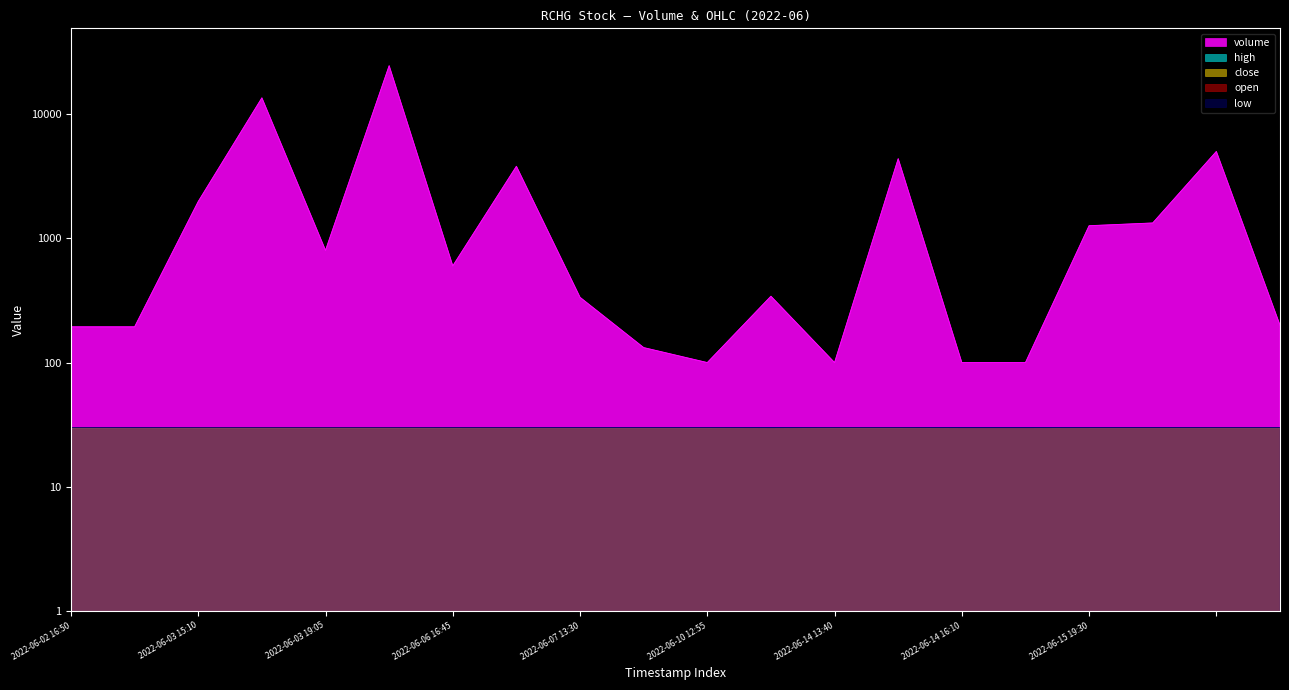

Between 2022-06-06 16:45 and 2022-06-07 13:30, which series saw the biggest shift?

volume